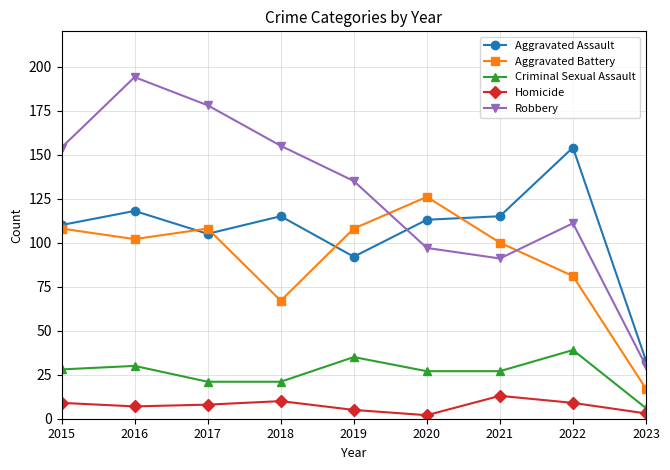

What is the difference between the maximum and second lowest values in the Homicide series?

10